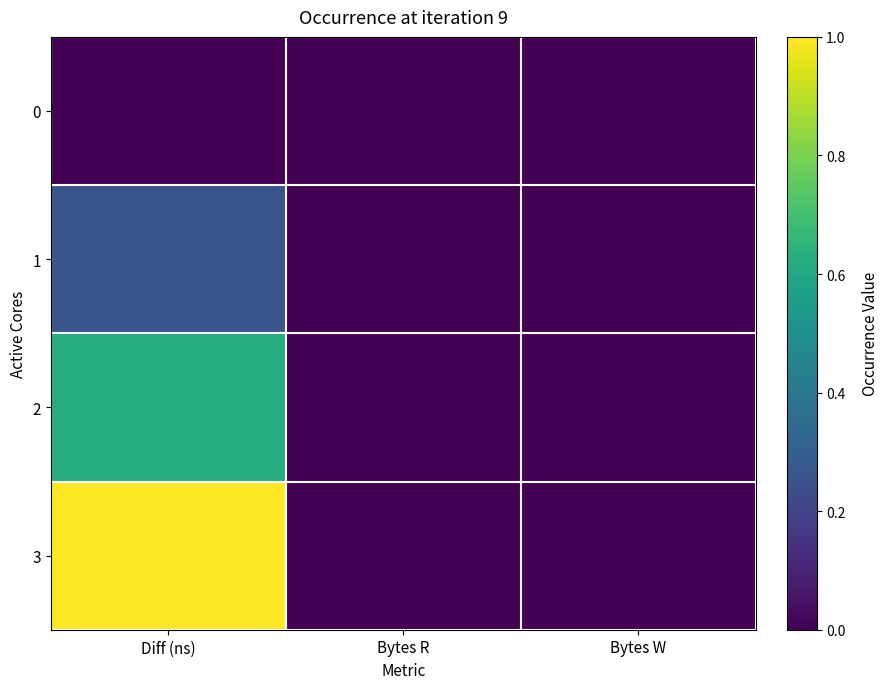

At how many categories does at least one series exceed 0?

1